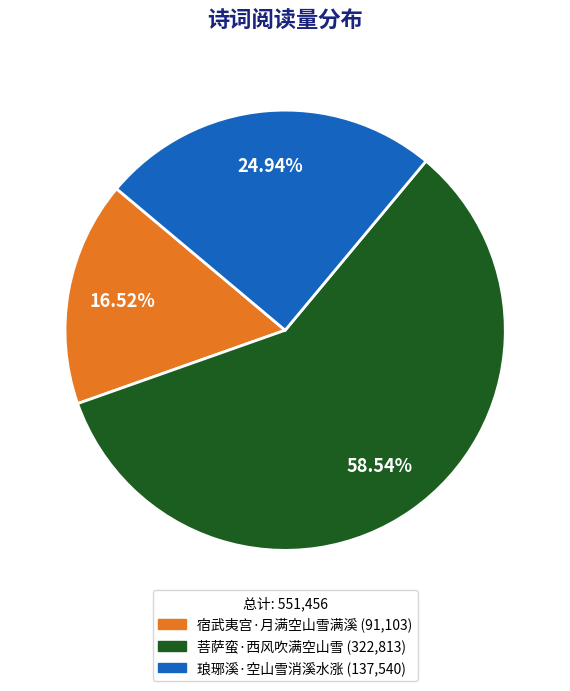

To the nearest percent, what is the difference between the largest and smallest slice percentages?

42%